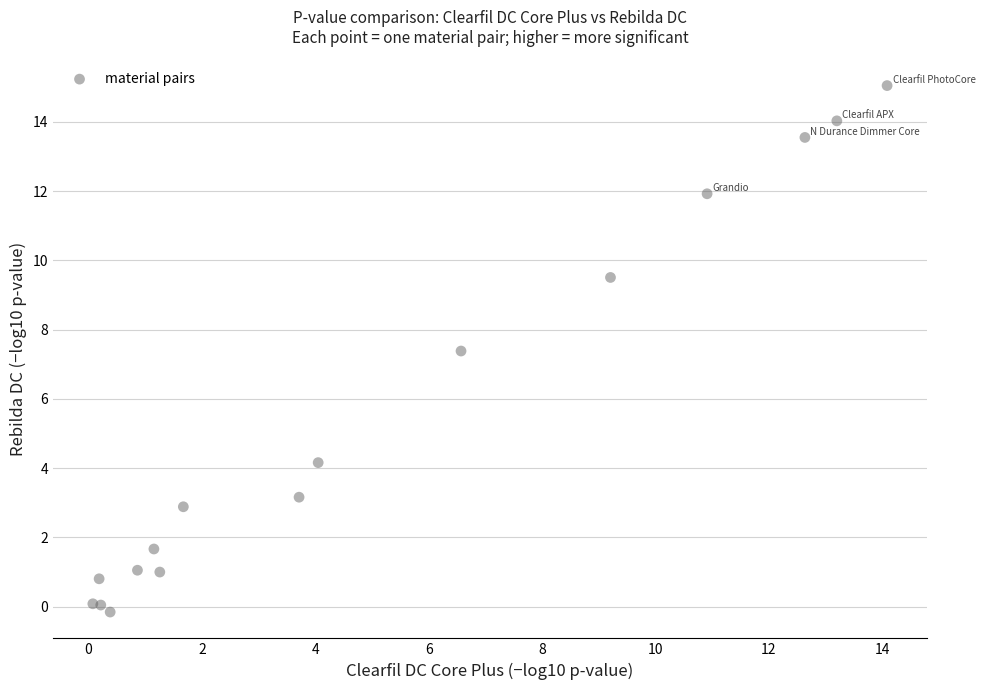

What Y value in the scatter plot is closest to 7?

7.4